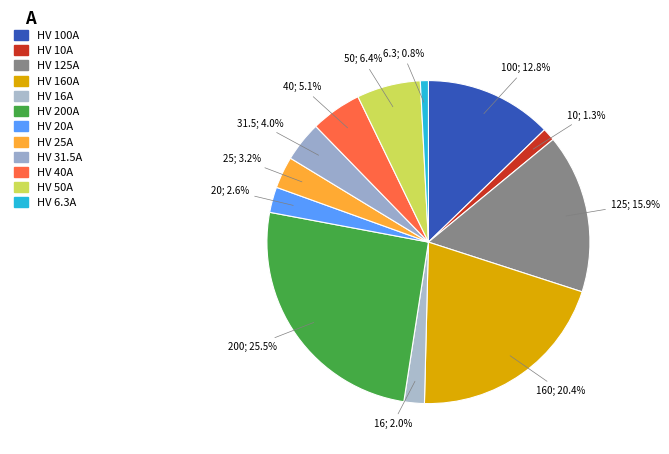

Between HV 100A and HV 125A, which is larger?

HV 125A